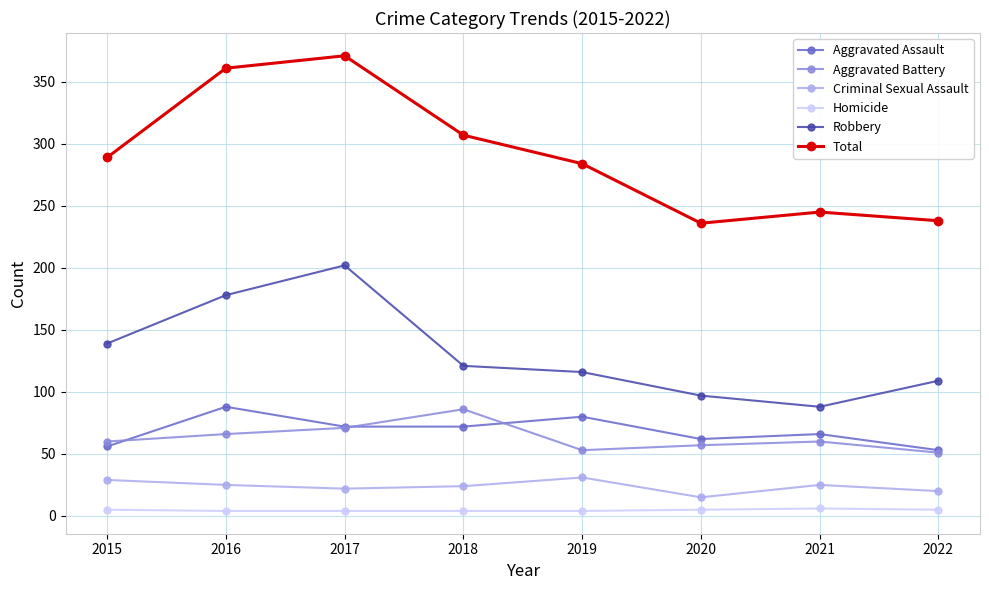

True or false: Robbery has more than 2 interior local peaks.

False